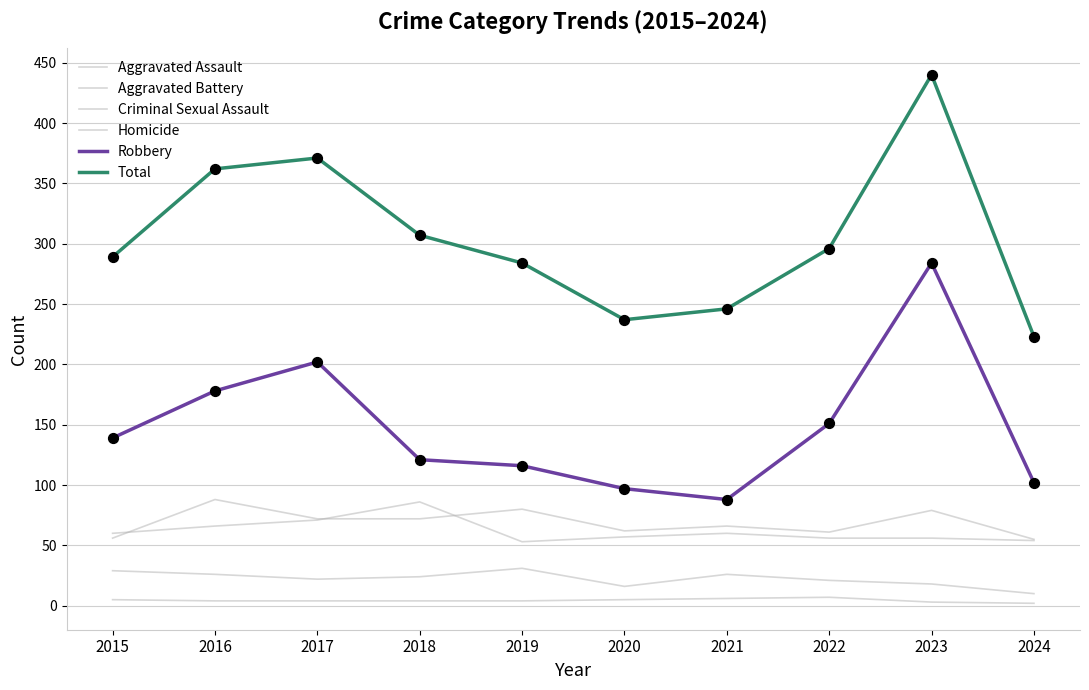

How many lines are shown in the chart?

6